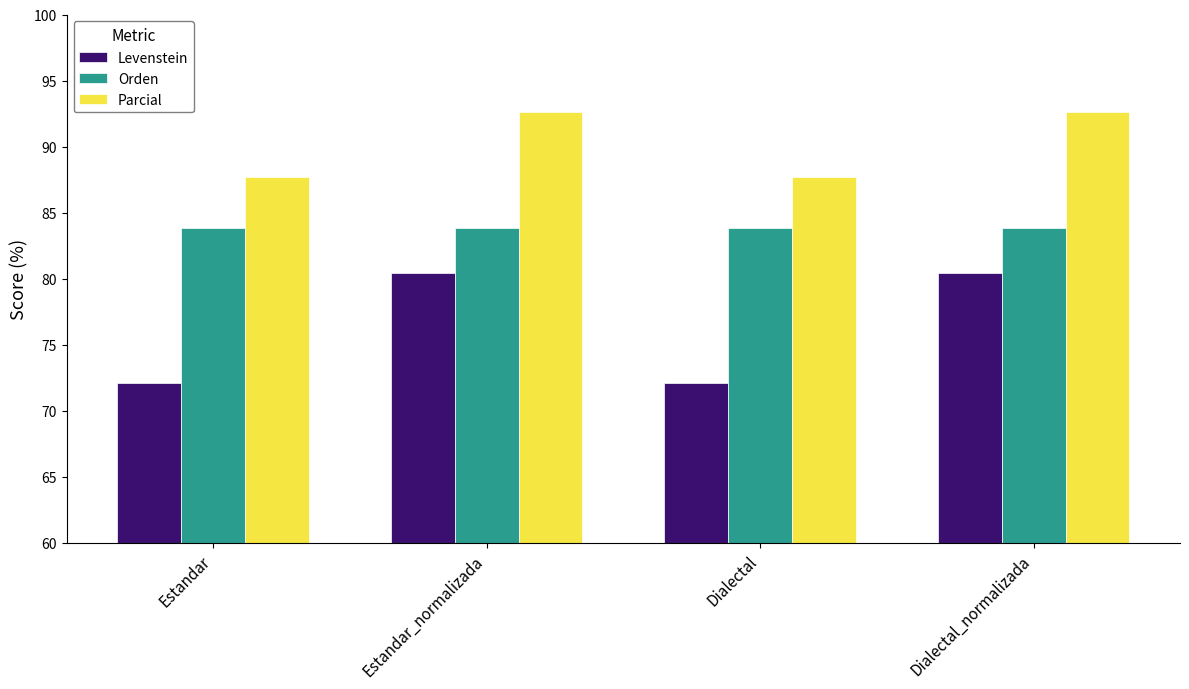

How many values in the Levenstein series are below 80?

2